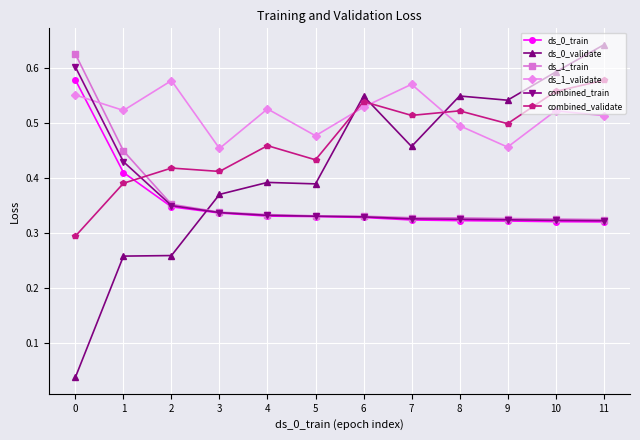

The value of combined_train at 3 is 0.3. True or false?

True